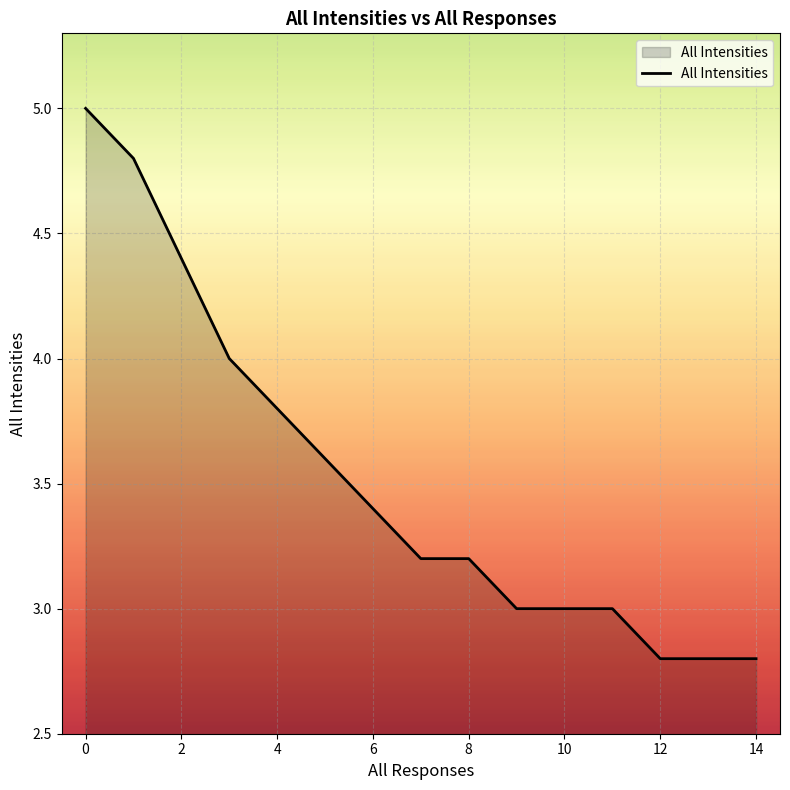

What is the difference between the maximum and minimum values?

2.2